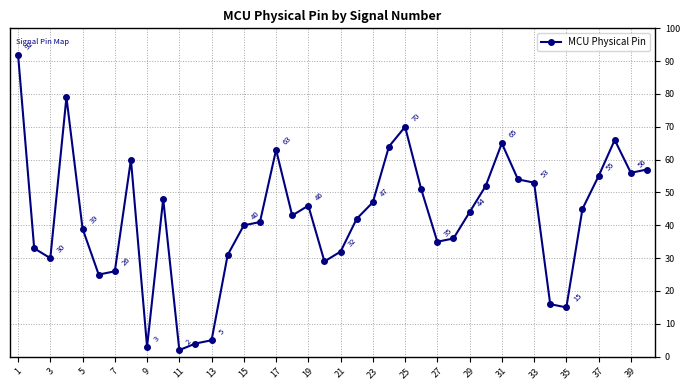

True or false: there are more than 2 points higher than both neighbors.

True